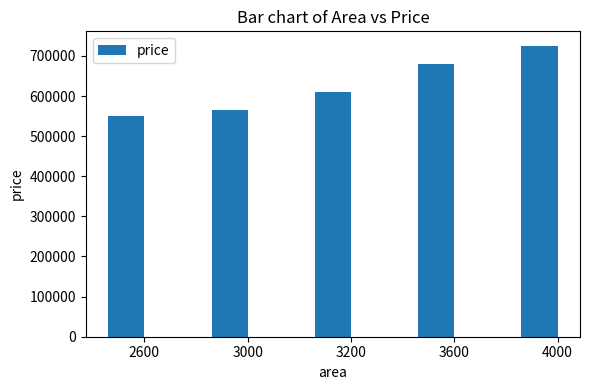

What is the ratio of the value at 2600 to the value at 3200?

0.9